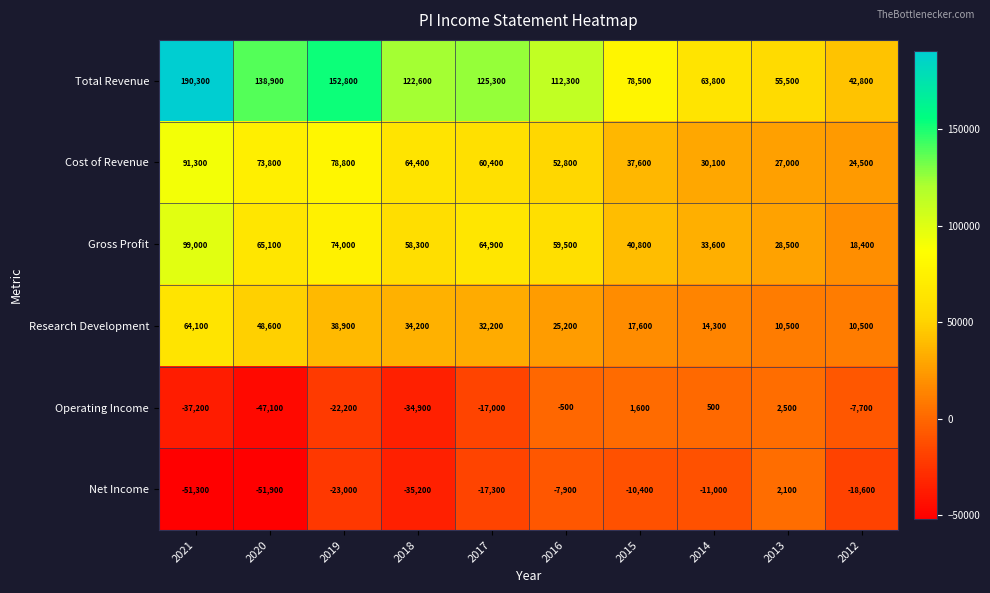

Which series has the largest total across all categories?

Total Revenue